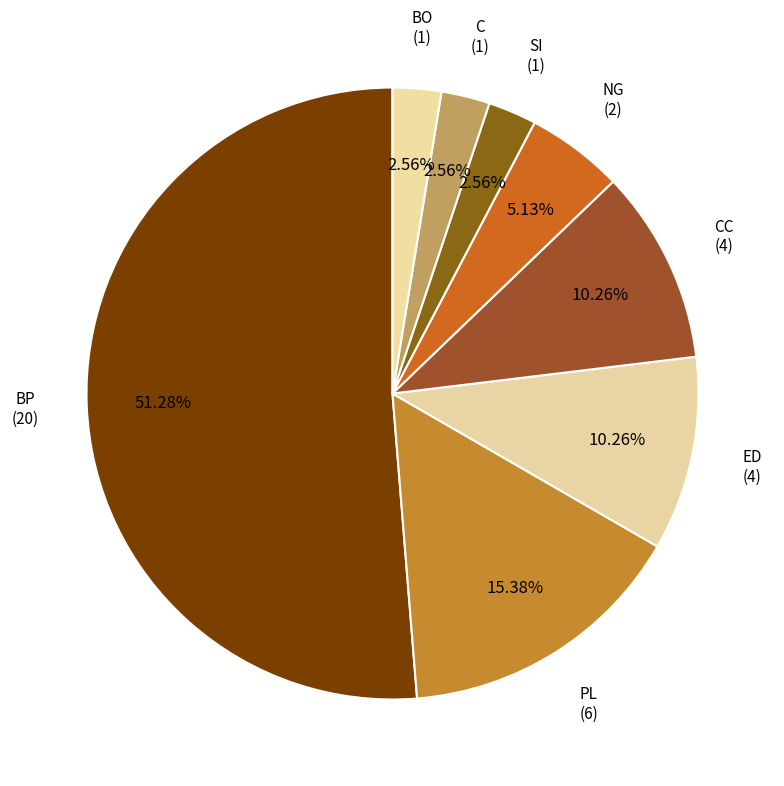

What is the largest slice in the pie chart?

BP